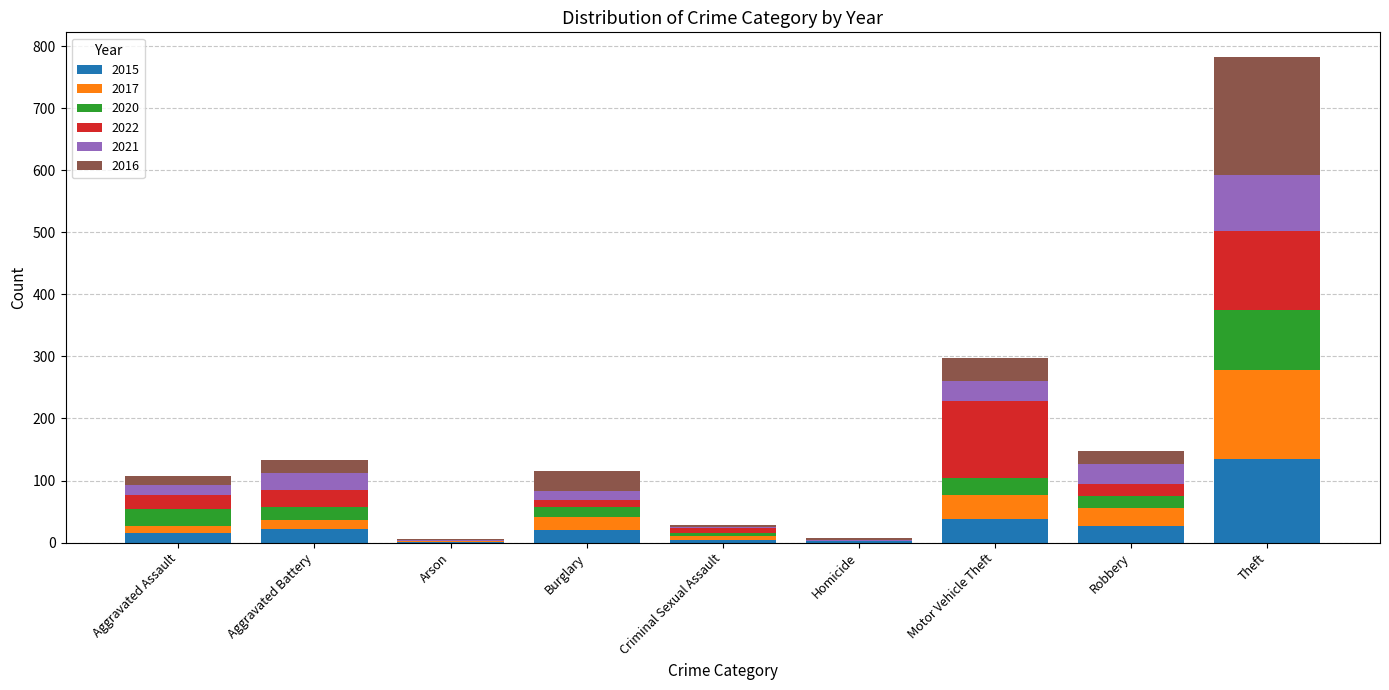

Count the number of data series in this chart.

6